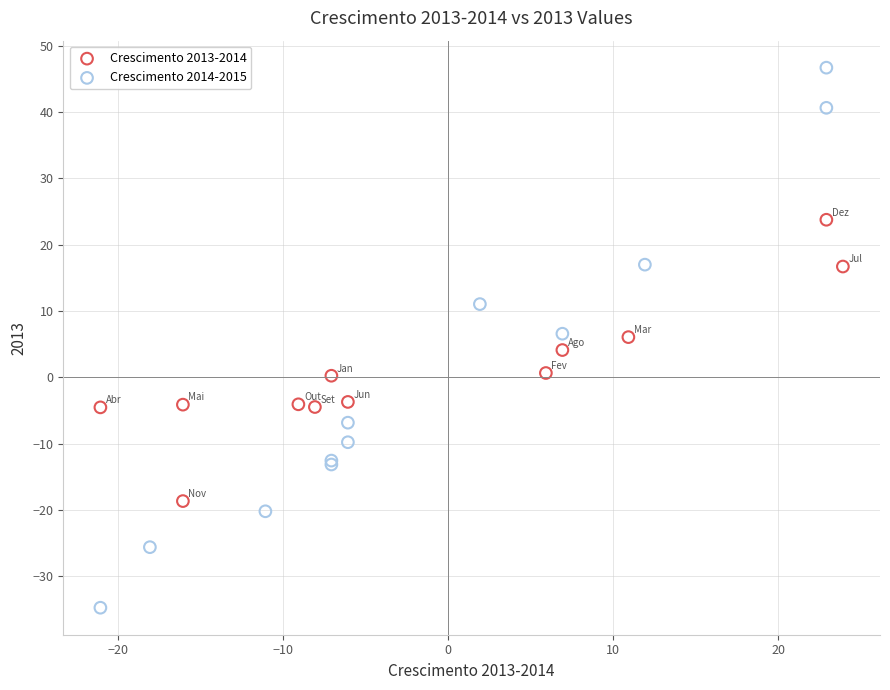

Which series reaches the maximum Y coordinate?

Crescimento 2014-2015